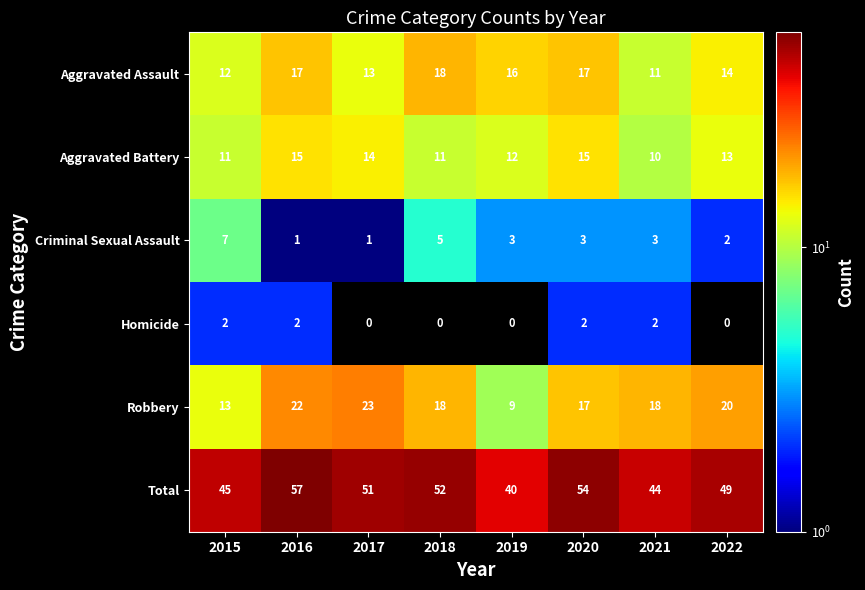

What is the sum of all Total values?

392